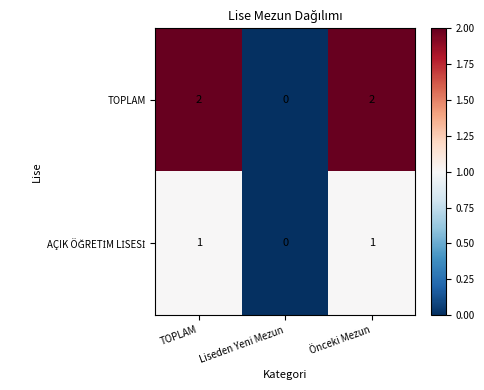

True or false: TOPLAM has a value of 0 at Liseden Yeni Mezun.

True